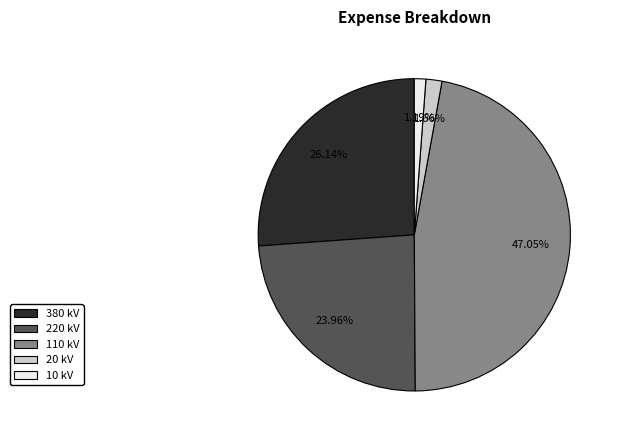

Does any single category account for the majority?

No